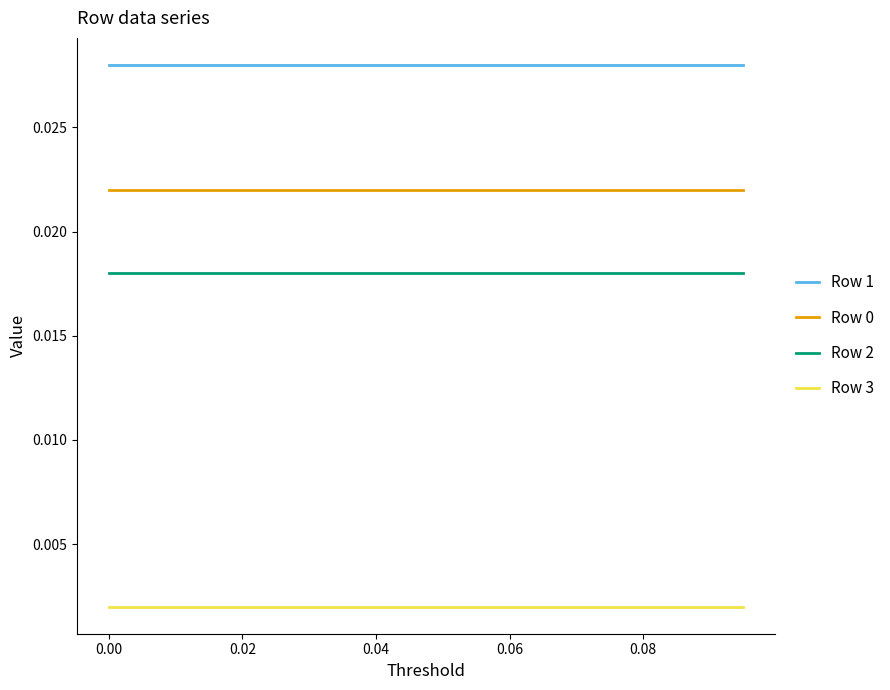

True or false: Row 3 and Row 0 intersect in this chart.

False